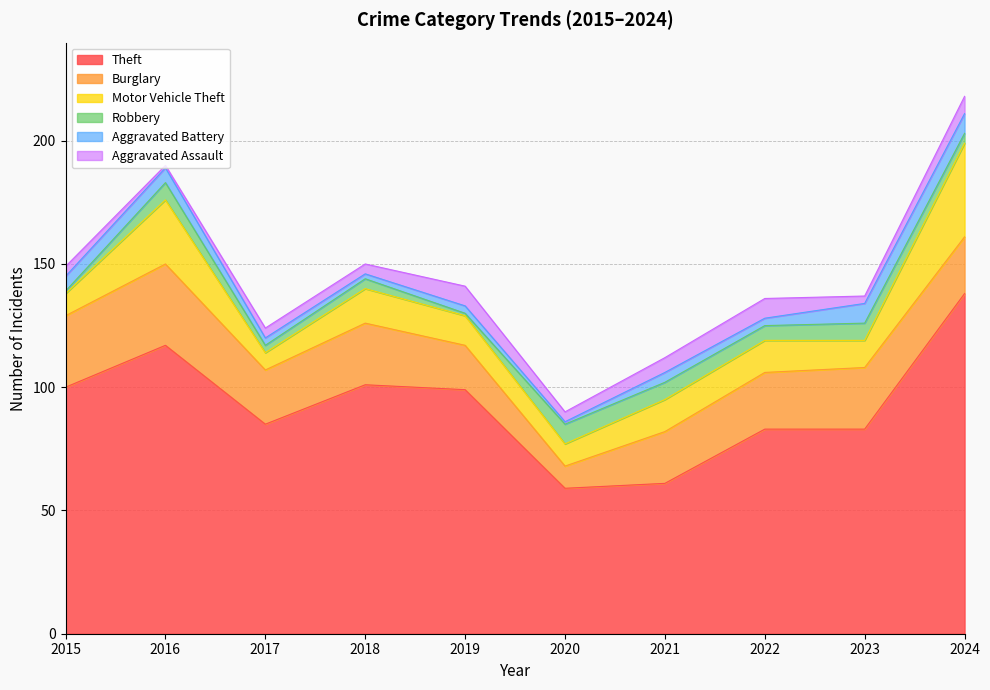

What is the value of the Motor Vehicle Theft point at the 8th from the left?

13